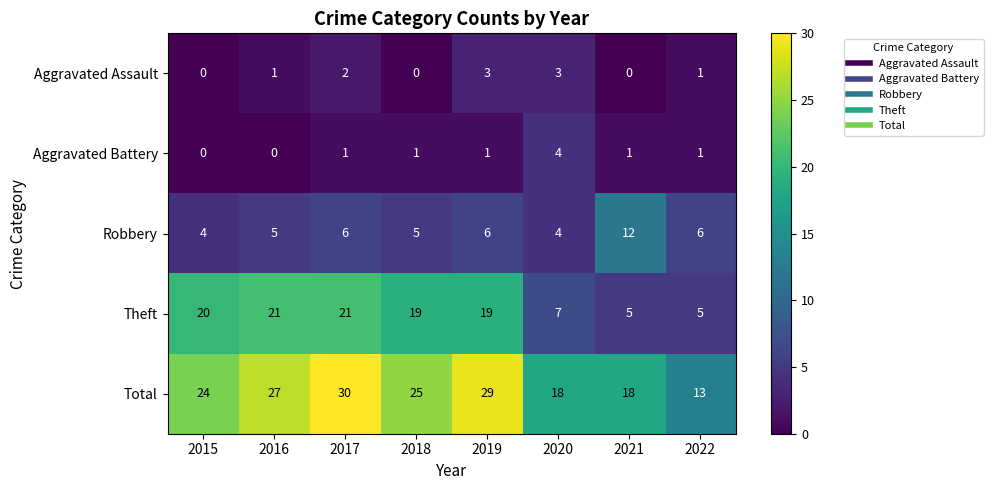

What is the sum of all Aggravated Assault values?

10